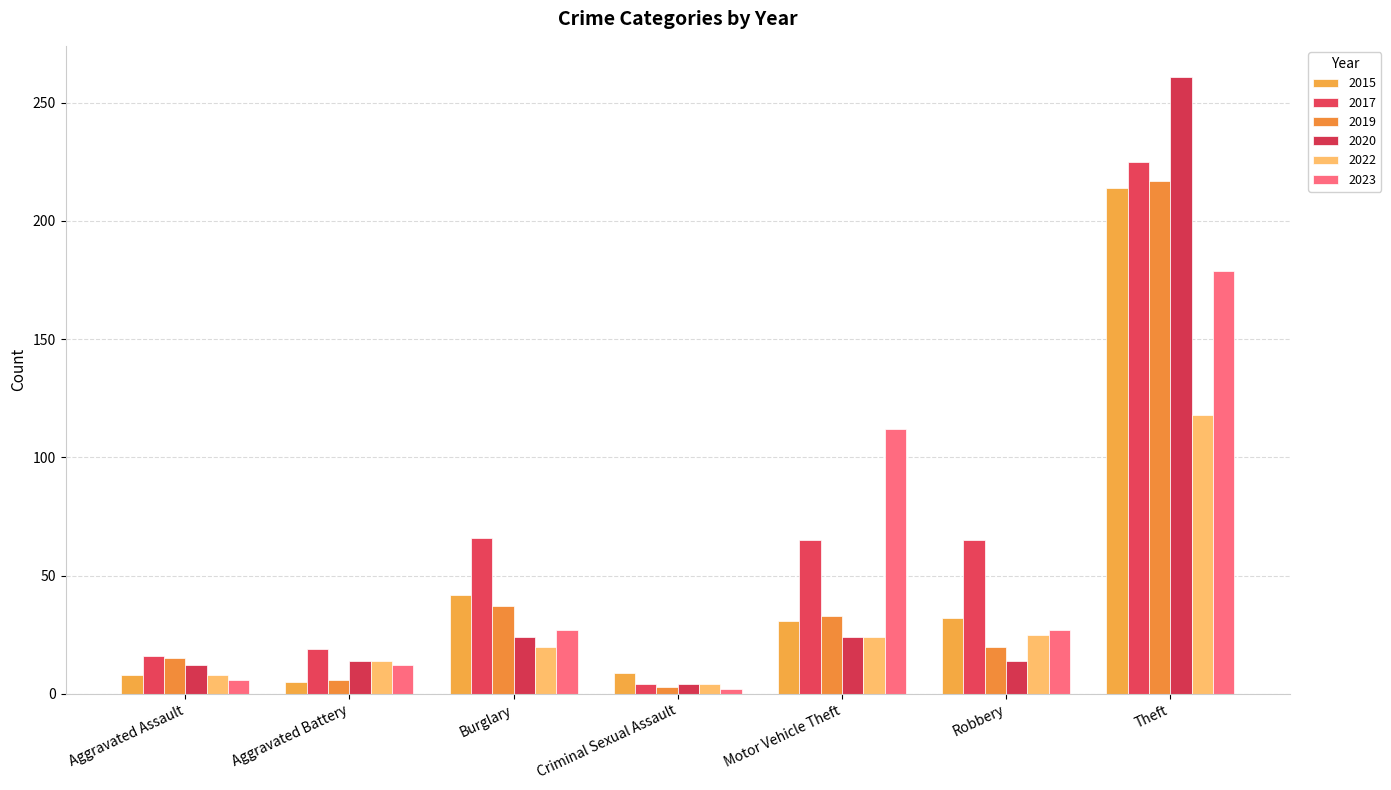

How many groups of bars are there?

7